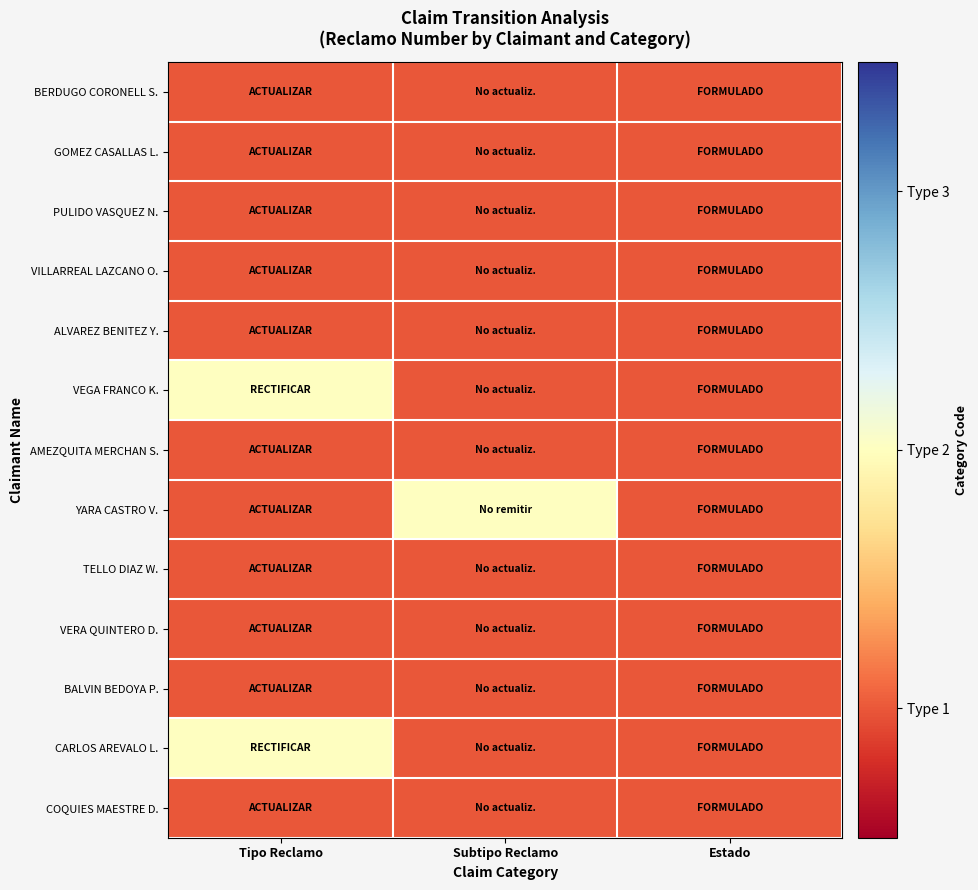

Reading left to right, what are all the values shown in this chart?

BERDUGO CORONELL S.: Tipo Reclamo=1	Subtipo Reclamo=1	Estado=1
GOMEZ CASALLAS L.: Tipo Reclamo=1	Subtipo Reclamo=1	Estado=1
PULIDO VASQUEZ N.: Tipo Reclamo=1	Subtipo Reclamo=1	Estado=1
VILLARREAL LAZCANO O.: Tipo Reclamo=1	Subtipo Reclamo=1	Estado=1
ALVAREZ BENITEZ Y.: Tipo Reclamo=1	Subtipo Reclamo=1	Estado=1
VEGA FRANCO K.: Tipo Reclamo=2	Subtipo Reclamo=1	Estado=1
AMEZQUITA MERCHAN S.: Tipo Reclamo=1	Subtipo Reclamo=1	Estado=1
YARA CASTRO V.: Tipo Reclamo=1	Subtipo Reclamo=2	Estado=1
TELLO DIAZ W.: Tipo Reclamo=1	Subtipo Reclamo=1	Estado=1
VERA QUINTERO D.: Tipo Reclamo=1	Subtipo Reclamo=1	Estado=1
BALVIN BEDOYA P.: Tipo Reclamo=1	Subtipo Reclamo=1	Estado=1
CARLOS AREVALO L.: Tipo Reclamo=2	Subtipo Reclamo=1	Estado=1
COQUIES MAESTRE D.: Tipo Reclamo=1	Subtipo Reclamo=1	Estado=1